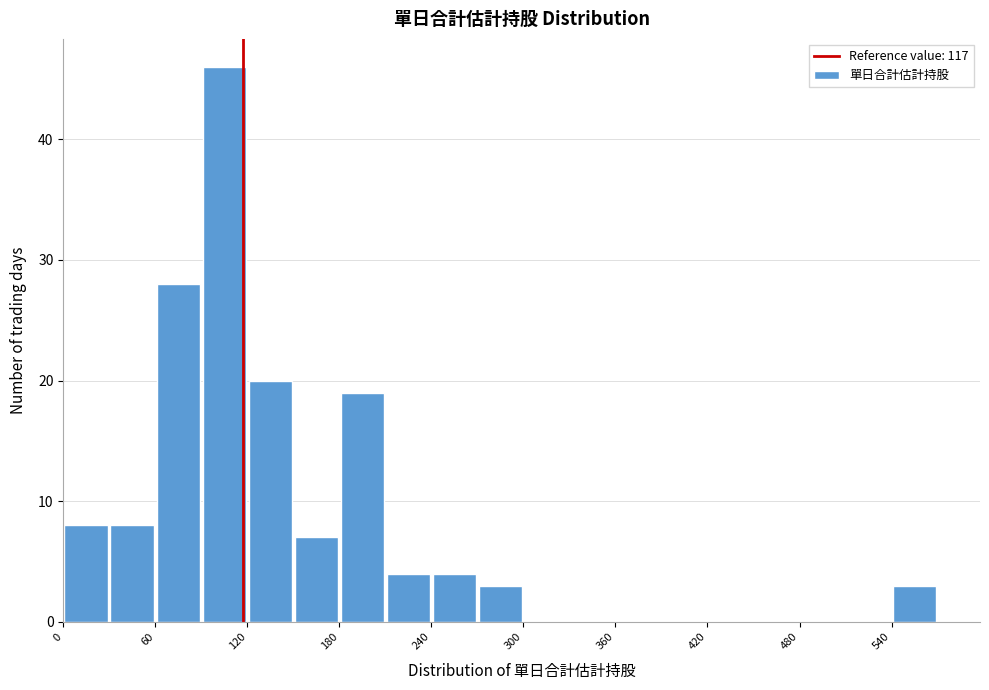

Around what value on the x-axis is the tallest bar? Give the approximate position of its centre, as read against the axis.

110